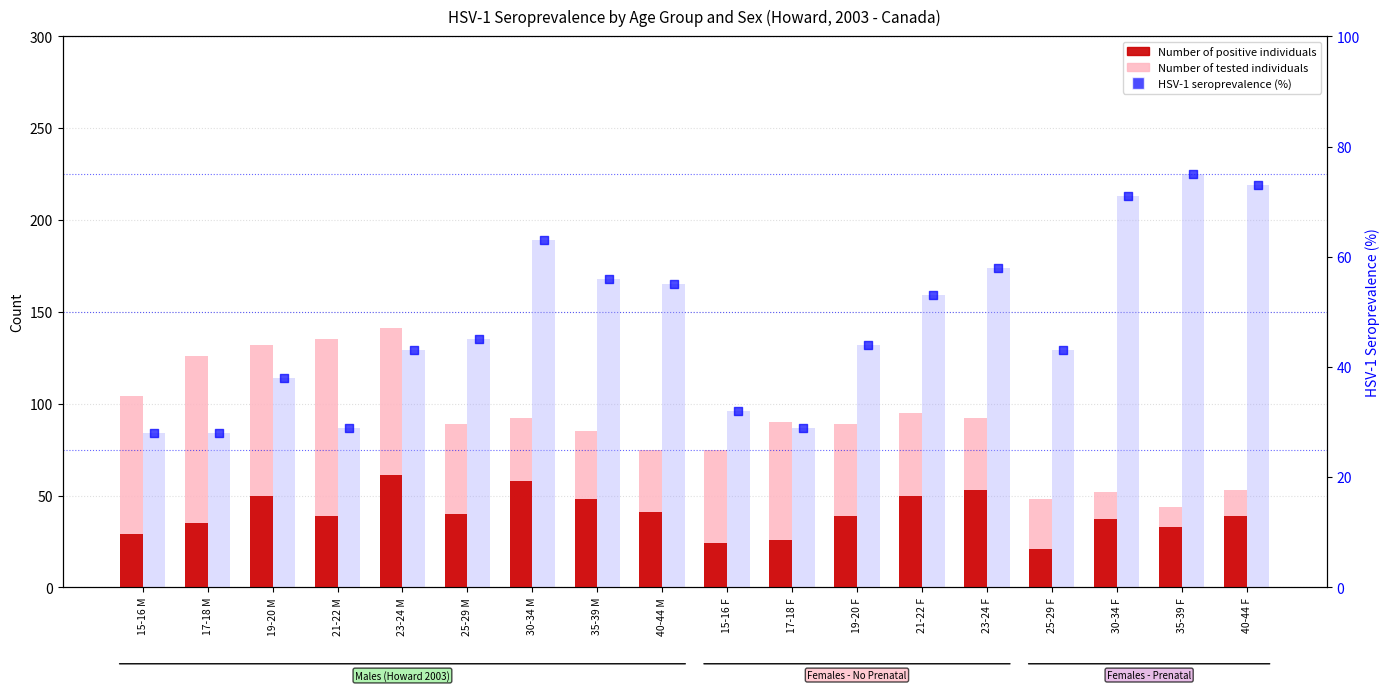

What is the total value across all series at 23-24 M?

288